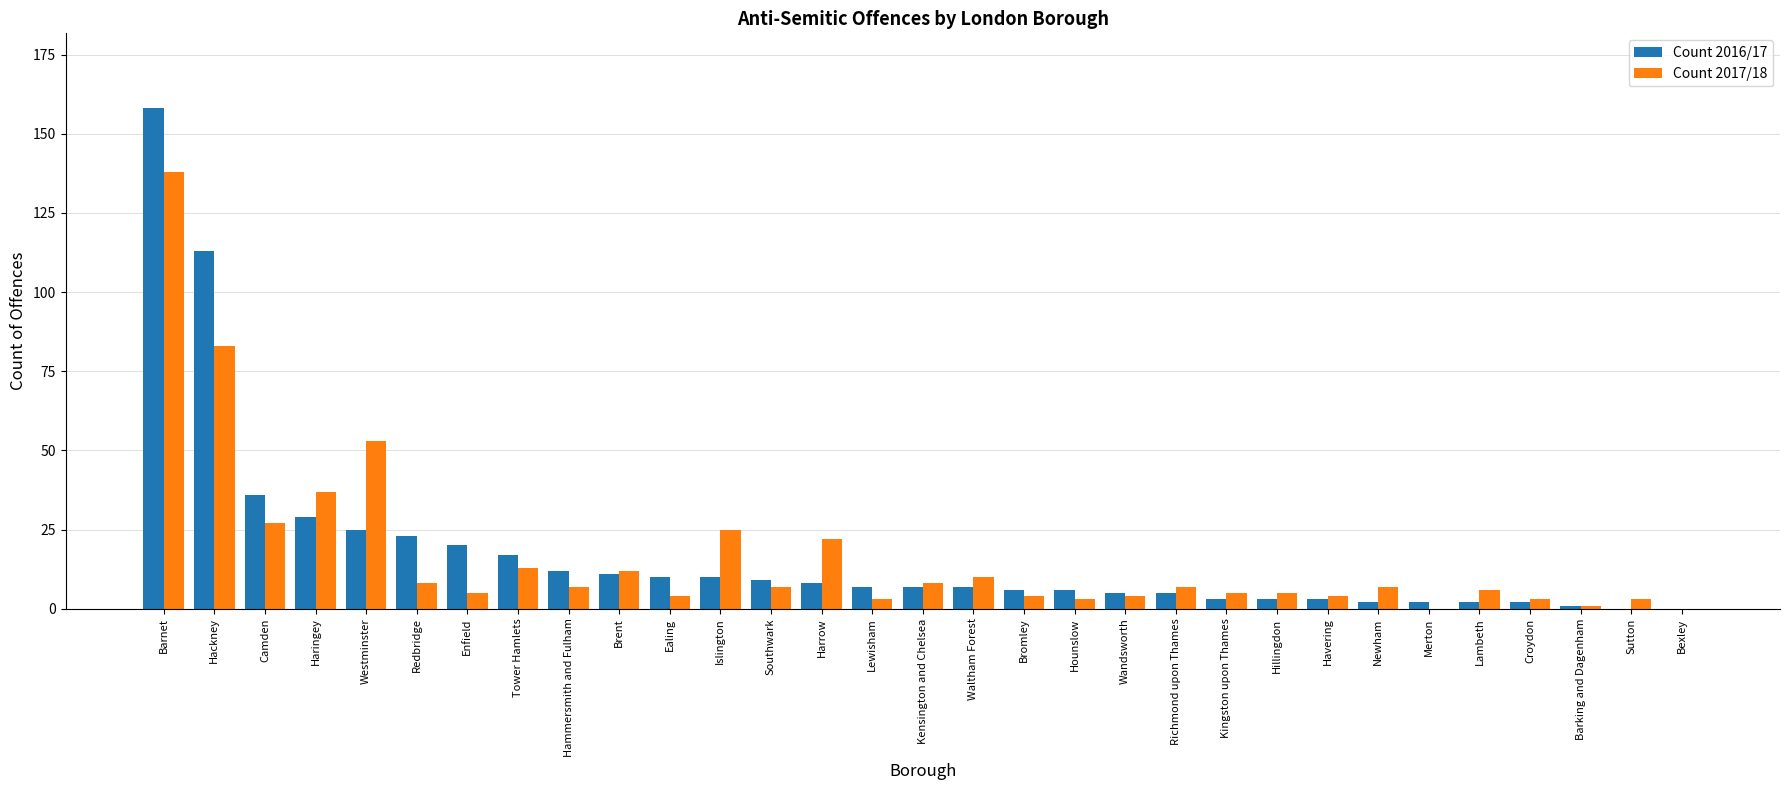

What is the sum of the Count 2016/17 values at Southwark and Camden?

45